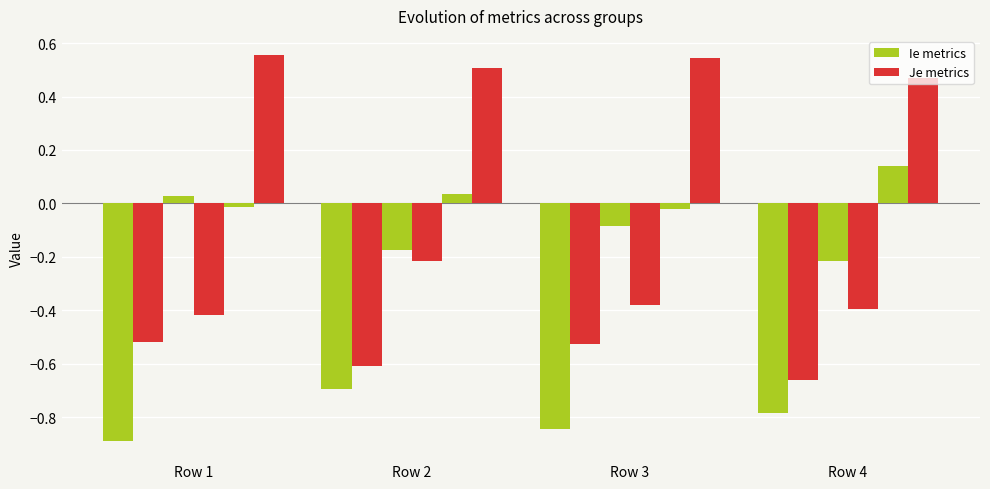

How many bars are there in total?

24